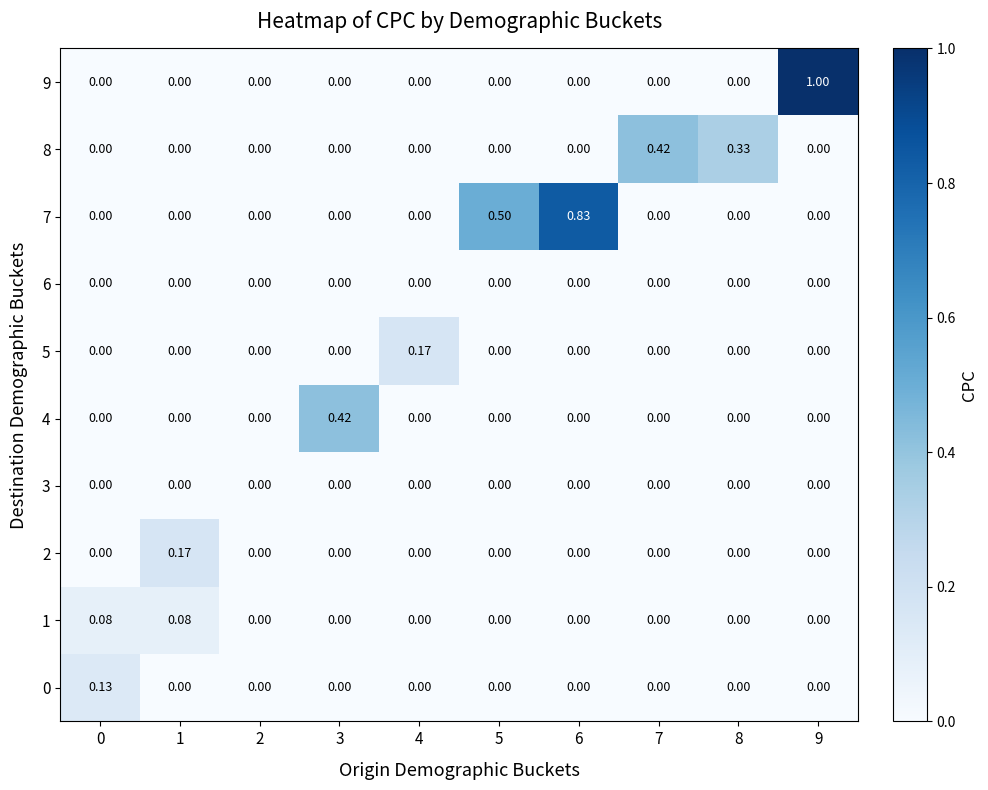

Reading left to right, transcribe all the data shown in this chart.

0: 0=0.1	1=0.0	2=0.0	3=0.0	4=0.0	5=0.0	6=0.0	7=0.0	8=0.0	9=0.0
1: 0=0.1	1=0.1	2=0.0	3=0.0	4=0.0	5=0.0	6=0.0	7=0.0	8=0.0	9=0.0
2: 0=0.0	1=0.2	2=0.0	3=0.0	4=0.0	5=0.0	6=0.0	7=0.0	8=0.0	9=0.0
3: 0=0.0	1=0.0	2=0.0	3=0.0	4=0.0	5=0.0	6=0.0	7=0.0	8=0.0	9=0.0
4: 0=0.0	1=0.0	2=0.0	3=0.4	4=0.0	5=0.0	6=0.0	7=0.0	8=0.0	9=0.0
5: 0=0.0	1=0.0	2=0.0	3=0.0	4=0.2	5=0.0	6=0.0	7=0.0	8=0.0	9=0.0
6: 0=0.0	1=0.0	2=0.0	3=0.0	4=0.0	5=0.0	6=0.0	7=0.0	8=0.0	9=0.0
7: 0=0.0	1=0.0	2=0.0	3=0.0	4=0.0	5=0.5	6=0.8	7=0.0	8=0.0	9=0.0
8: 0=0.0	1=0.0	2=0.0	3=0.0	4=0.0	5=0.0	6=0.0	7=0.4	8=0.3	9=0.0
9: 0=0.0	1=0.0	2=0.0	3=0.0	4=0.0	5=0.0	6=0.0	7=0.0	8=0.0	9=1.0